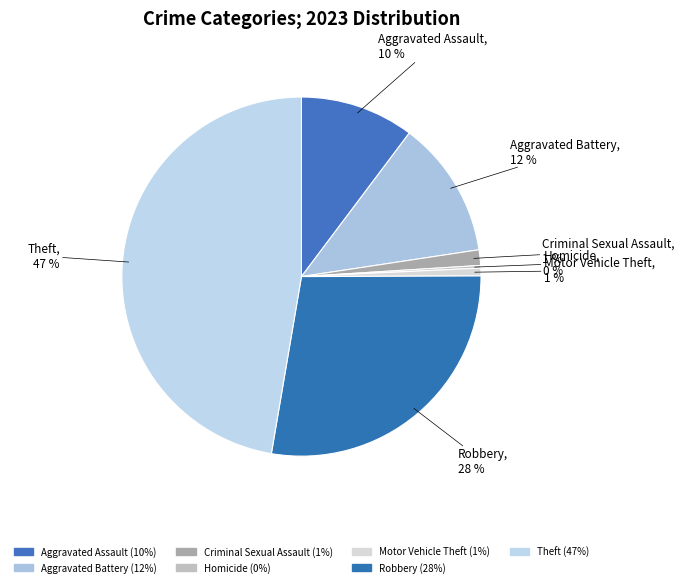

To the nearest percent, what is the average slice percentage?

14%